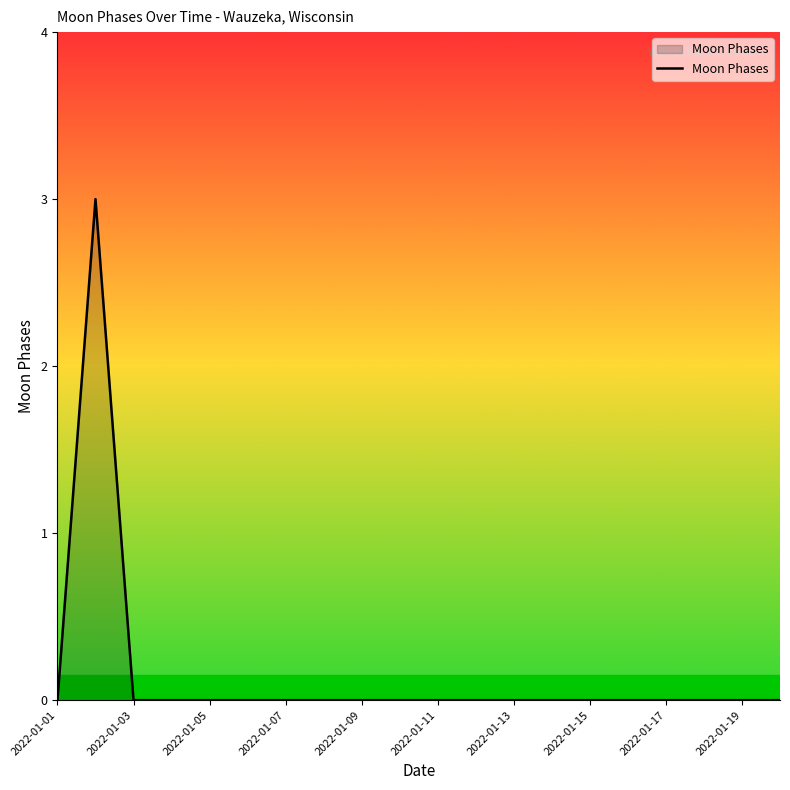

What is the difference between the maximum and minimum values?

3